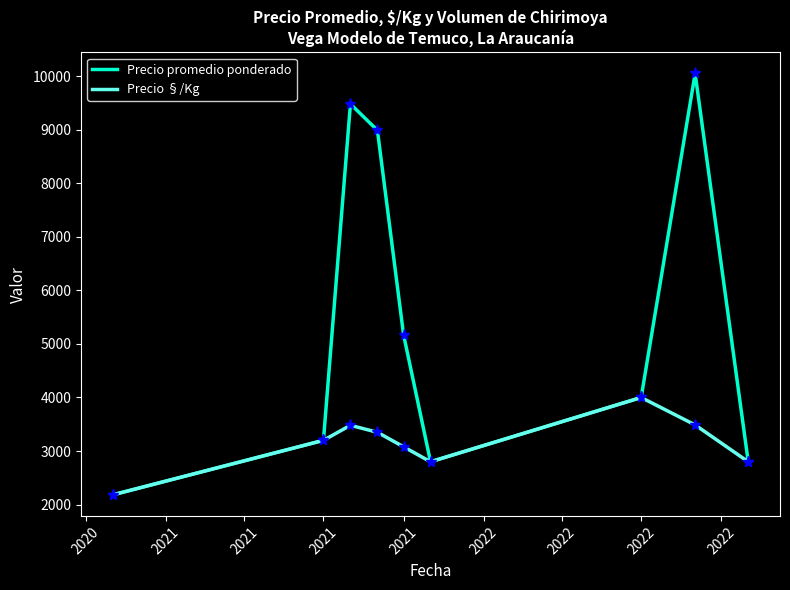

Which series has the largest total across all categories?

Precio promedio ponderado